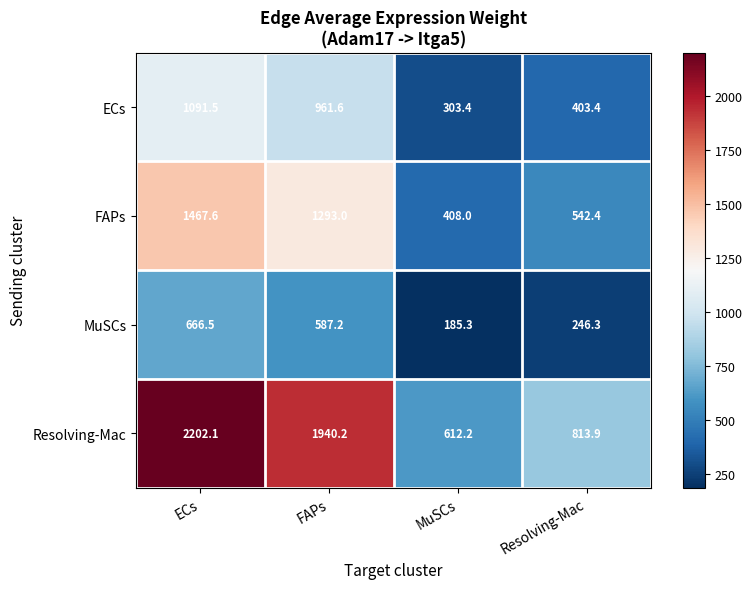

How many data points does each series have?

4